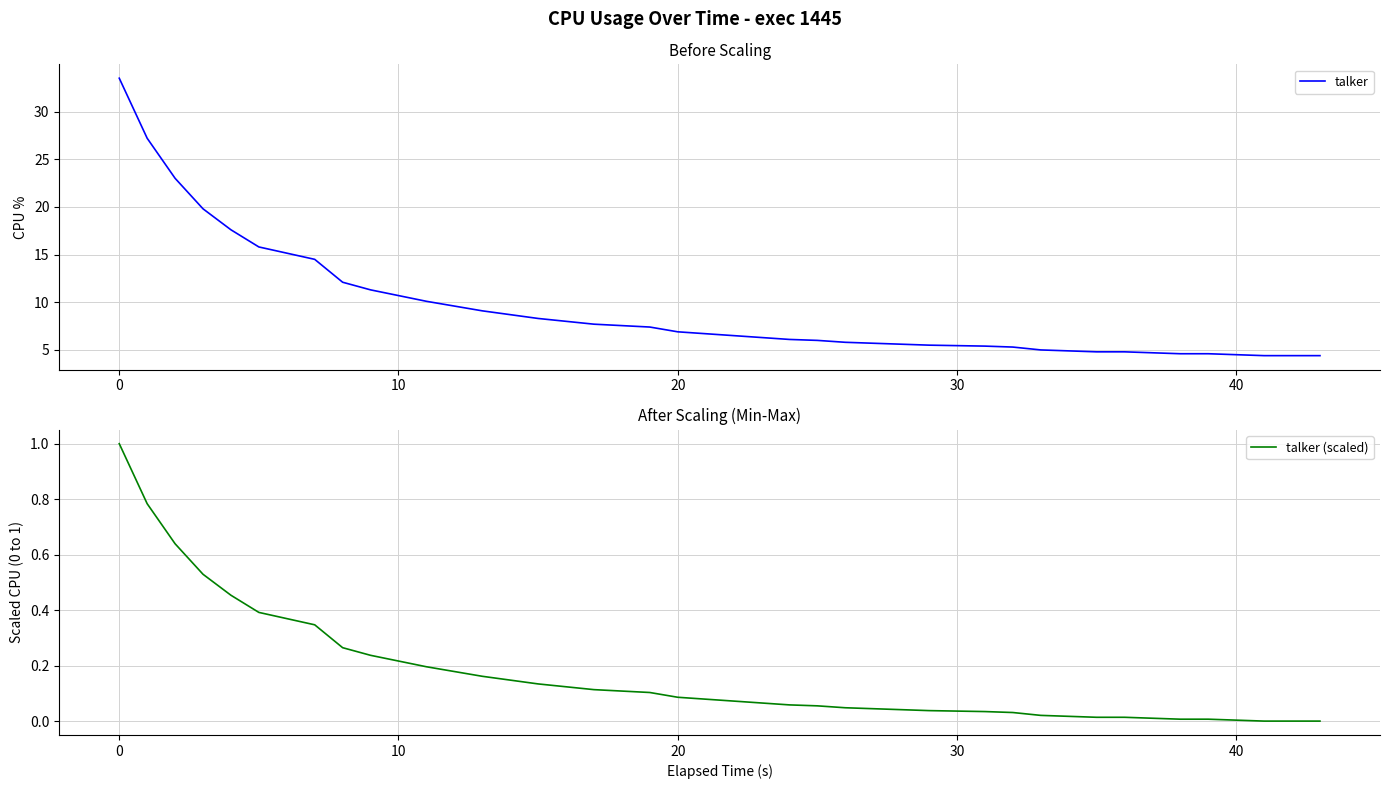

True or false: talker (scaled) has more than 1 points higher than both neighbors.

False